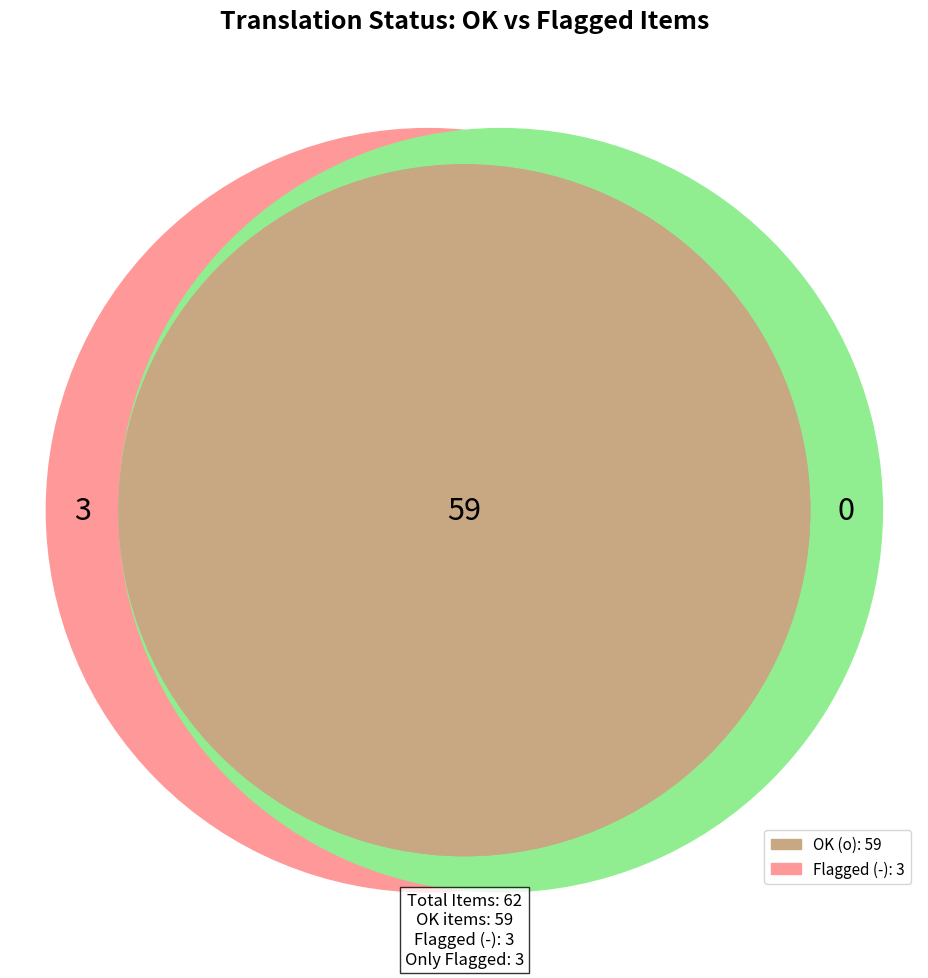

Which category accounts for the majority?

o